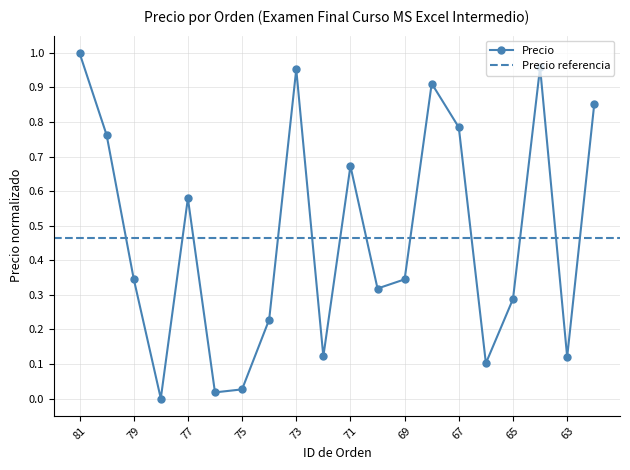

Where is the data nearest to the value 0?

78